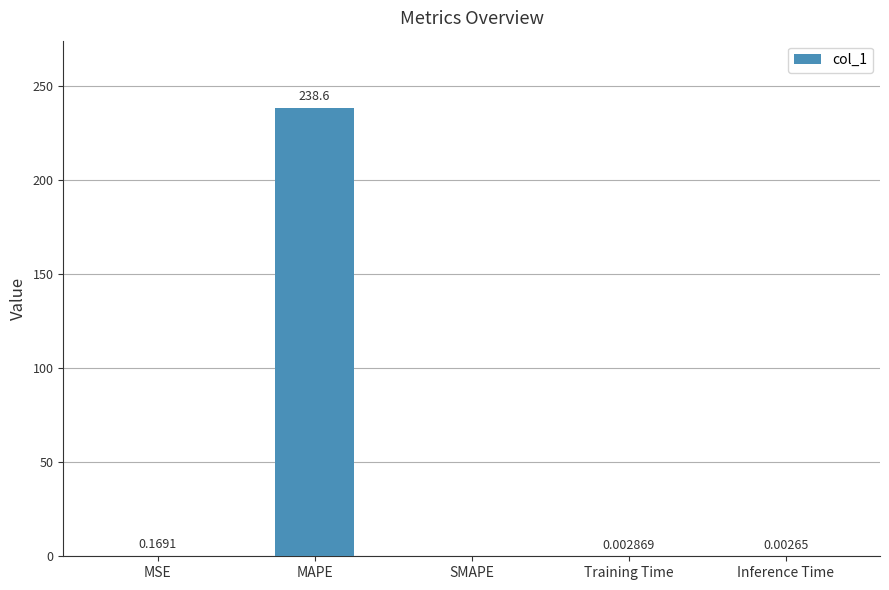

At which category does the chart reach its peak across all series?

MAPE